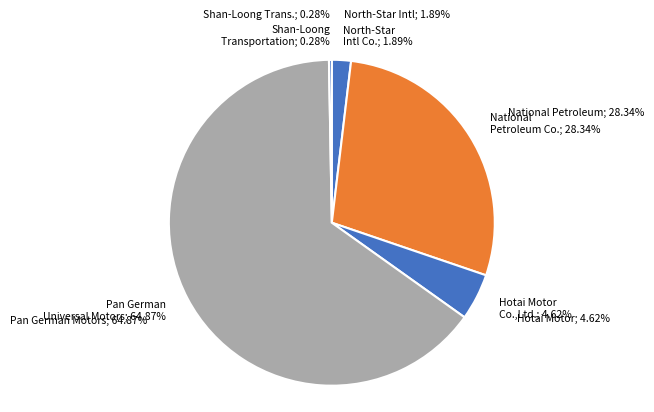

Rank the categories by value from lowest to highest.

Shan-Loong Transportation Co.,Ltd, North-Star International Co., LTD., Hotai Motor Co.,Ltd., National Petroleum Co., Ltd., Pan German Universal Motors Ltd.